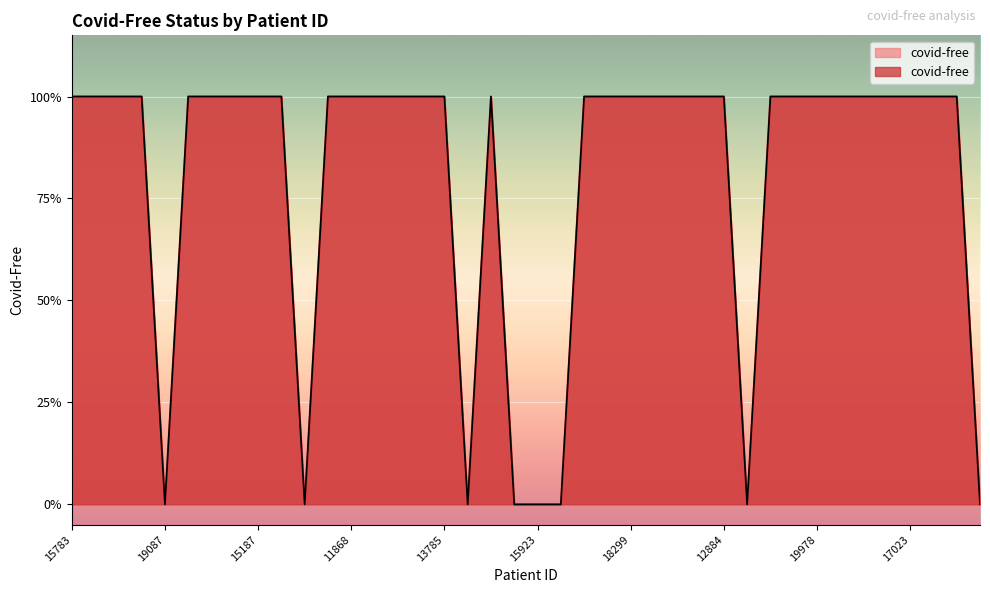

What is the label of the 18th point from the right?

12756